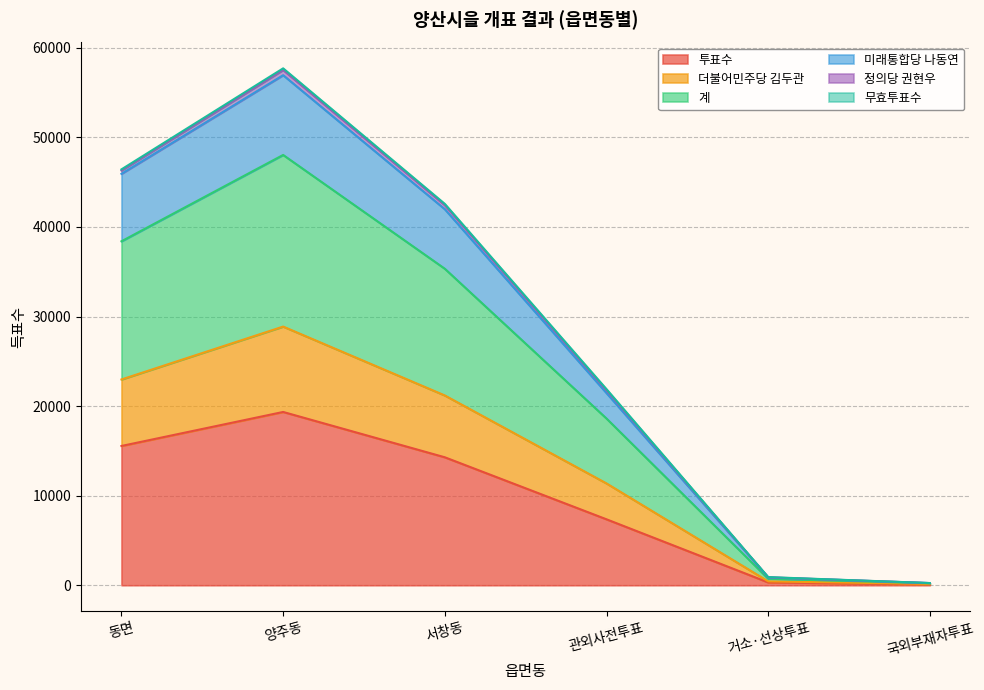

Where is the first local maximum for 미래통합당 나동연?

양주동